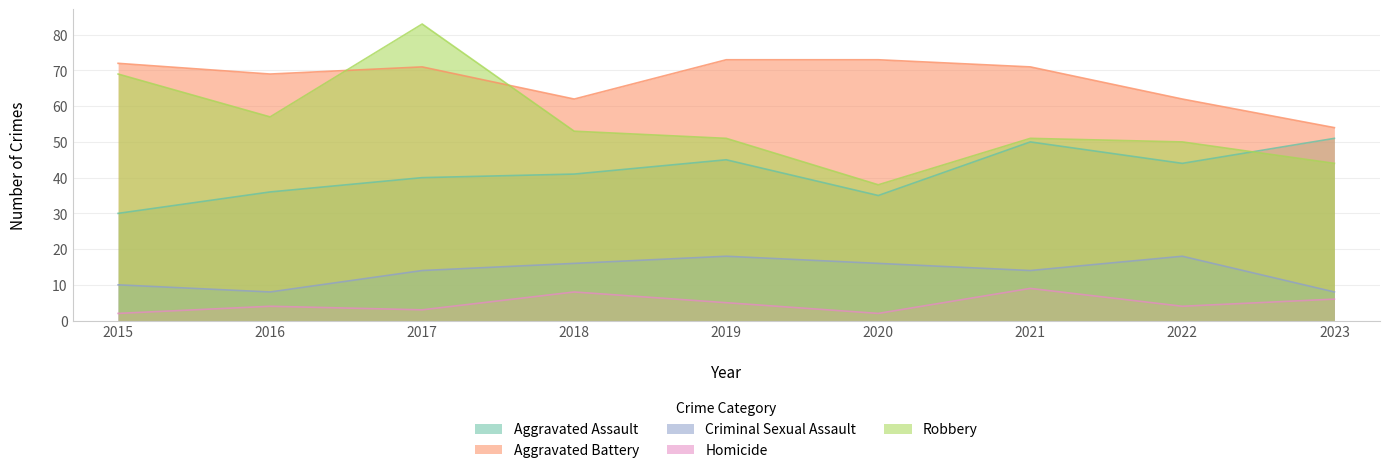

How many lines are shown in the chart?

5